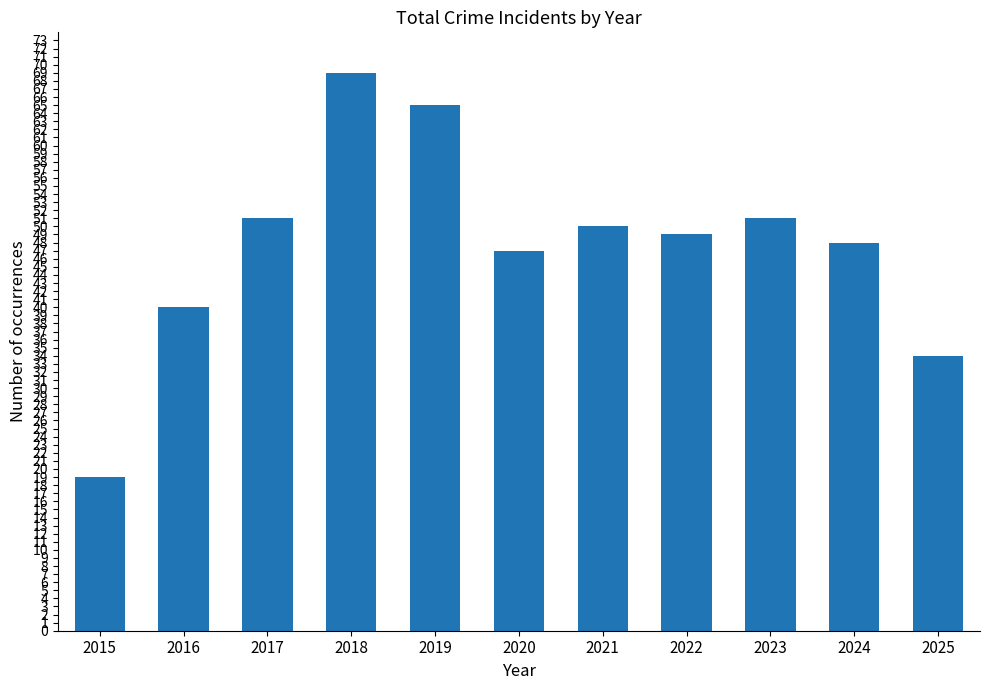

What is the maximum value shown in the chart?

69